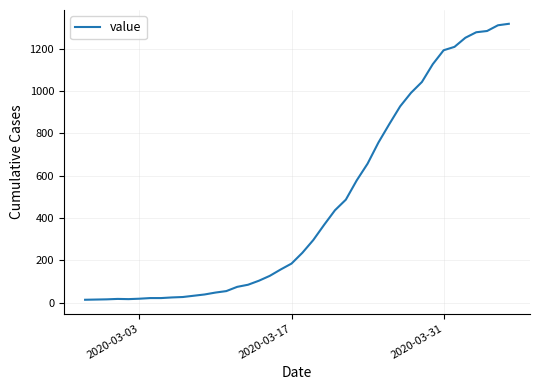

What is the maximum value shown in the chart?

1317